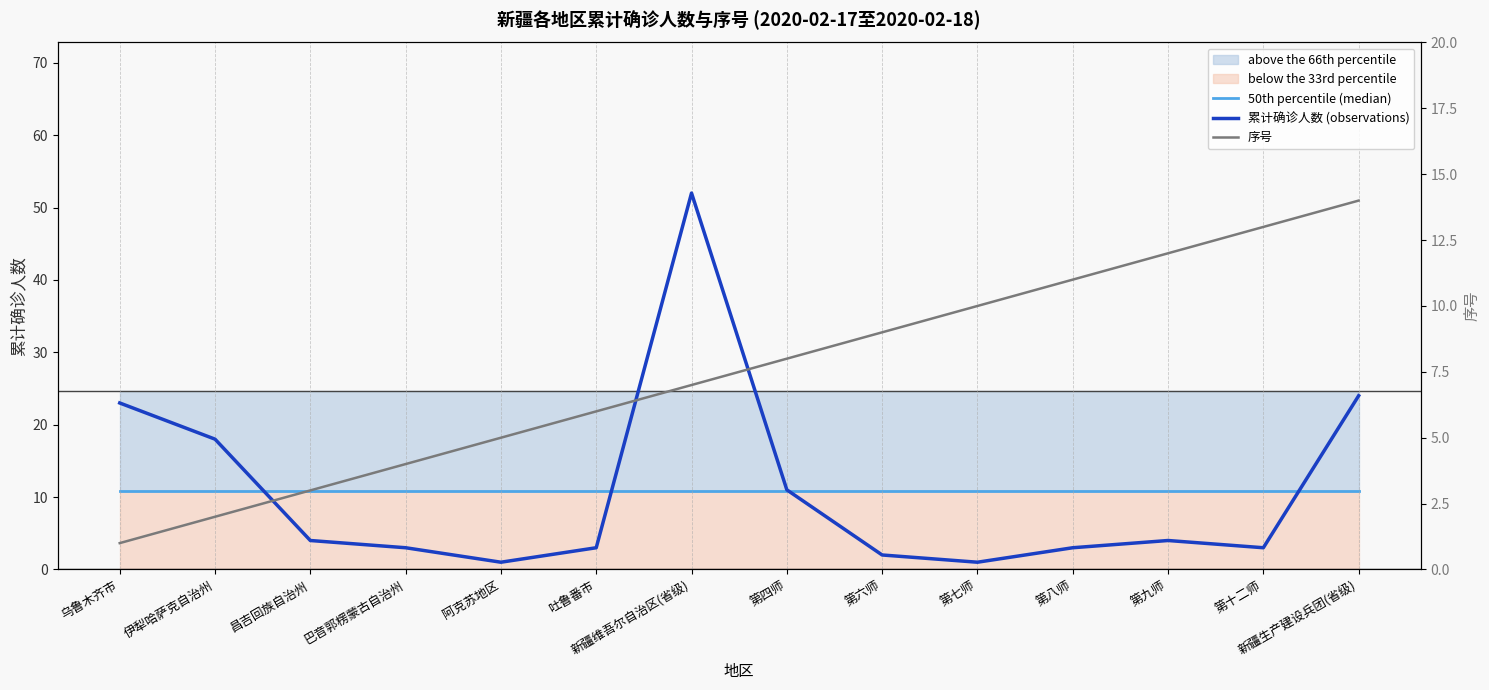

At which category is the sum across all series the highest?

新疆维吾尔自治区(省级)